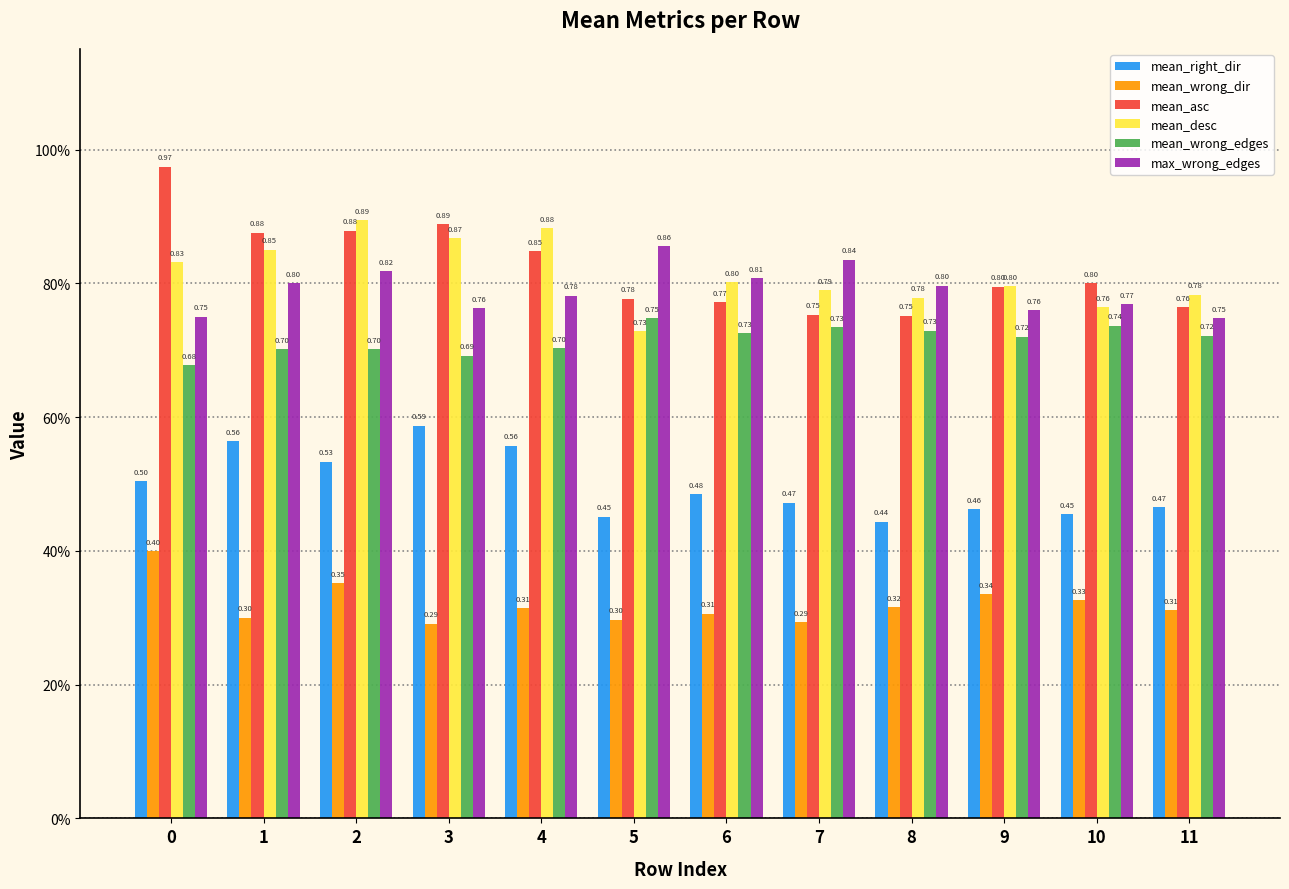

Rank the series at 6 from lowest to highest value.

mean_wrong_dir, mean_right_dir, mean_wrong_edges, mean_asc, mean_desc, max_wrong_edges